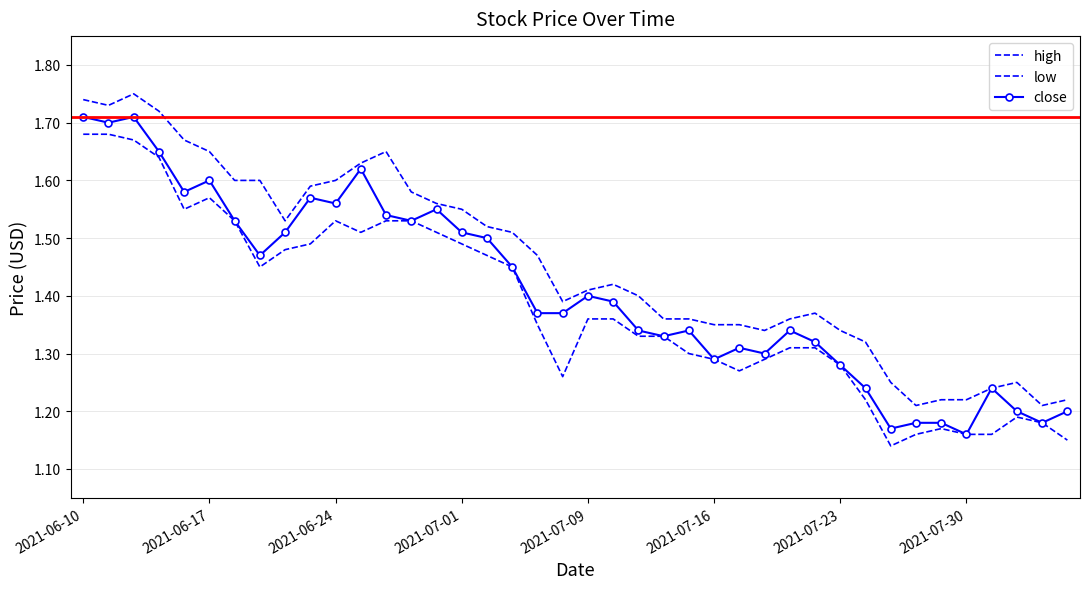

Reading right to left, transcribe all the data shown in this chart.

high: 1.2	1.2	1.2	1.2	1.2	1.2	1.2	1.2	1.3	1.3	1.4	1.4	1.3	1.4	1.4	1.4	1.4	1.4	1.4	1.4	1.4	1.5	1.5	1.5	1.6	1.6	1.6	1.6	1.6	1.6	1.6	1.5	1.6	1.6	1.6	1.7	1.7	1.8	1.7	1.7
low: 1.1	1.2	1.2	1.2	1.2	1.2	1.2	1.1	1.2	1.3	1.3	1.3	1.3	1.3	1.3	1.3	1.3	1.3	1.4	1.4	1.3	1.4	1.4	1.5	1.5	1.5	1.5	1.5	1.5	1.5	1.5	1.5	1.4	1.5	1.6	1.6	1.6	1.7	1.7	1.7
close: 1.2	1.2	1.2	1.2	1.2	1.2	1.2	1.2	1.2	1.3	1.3	1.3	1.3	1.3	1.3	1.3	1.3	1.3	1.4	1.4	1.4	1.4	1.4	1.5	1.5	1.6	1.5	1.5	1.6	1.6	1.6	1.5	1.5	1.5	1.6	1.6	1.6	1.7	1.7	1.7